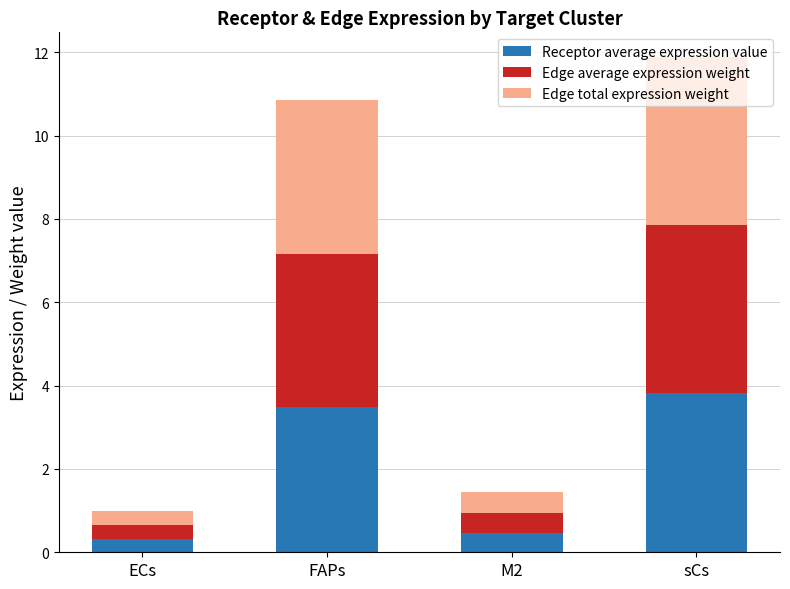

At which category is the sum across all series the highest?

sCs